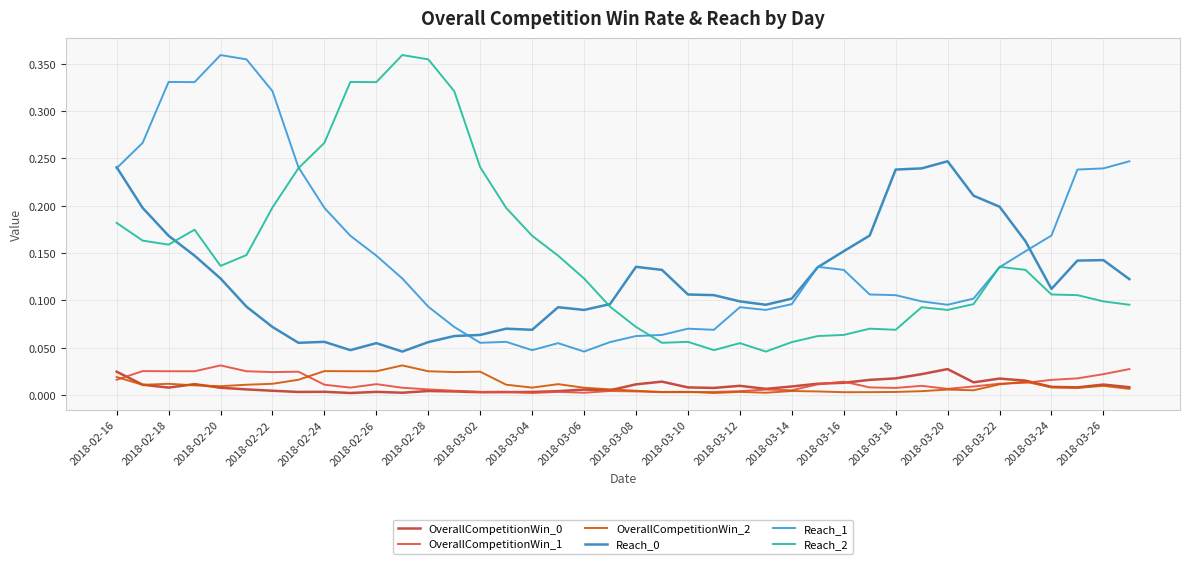

True or false: Reach_1 and OverallCompetitionWin_2 intersect in this chart.

False